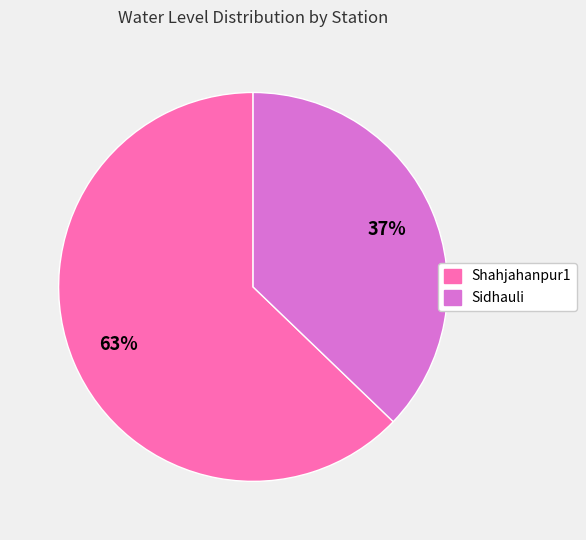

What is the largest slice in the pie chart?

Shahjahanpur1